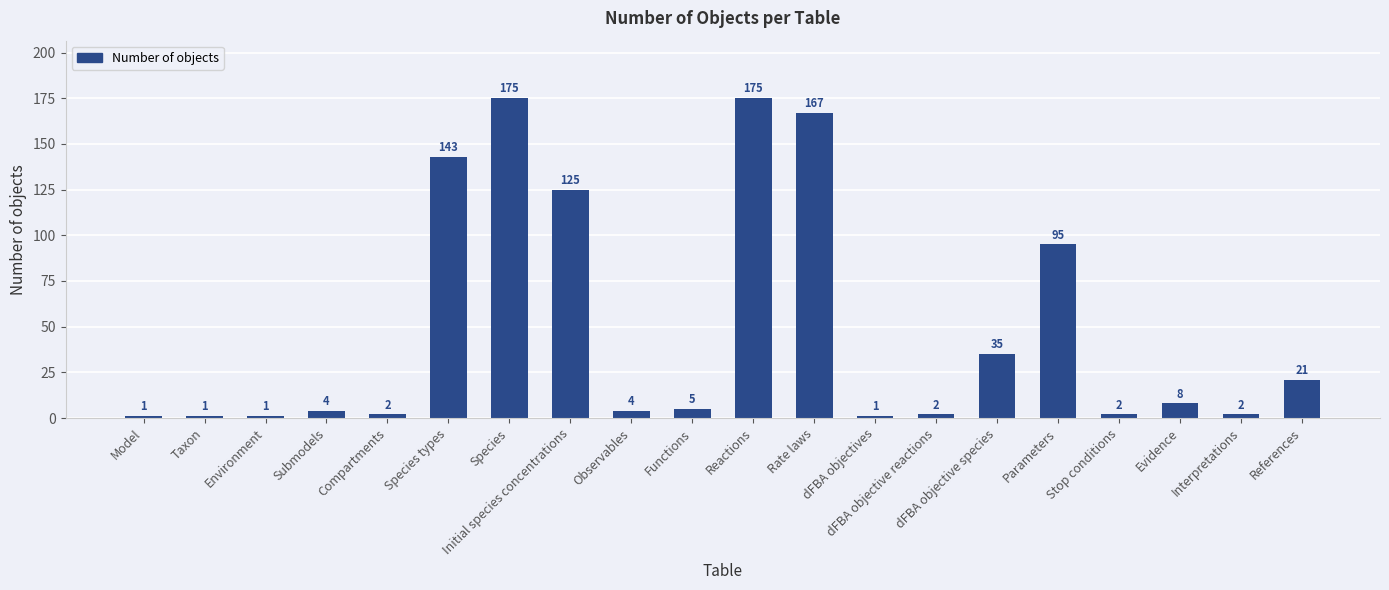

What is the change in value from Initial species concentrations to dFBA objectives?

-124